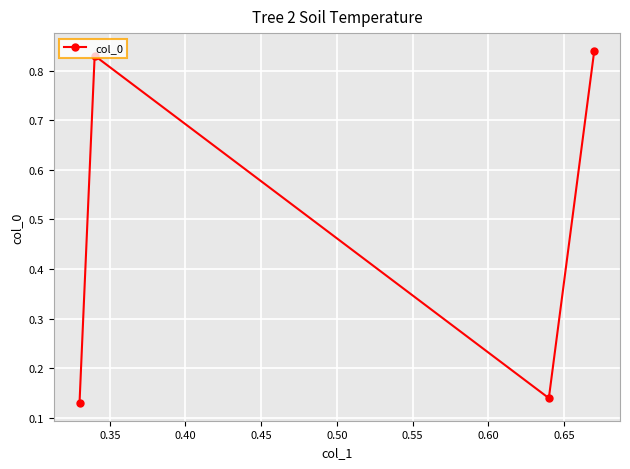

What is the difference between the maximum and second lowest values?

0.7